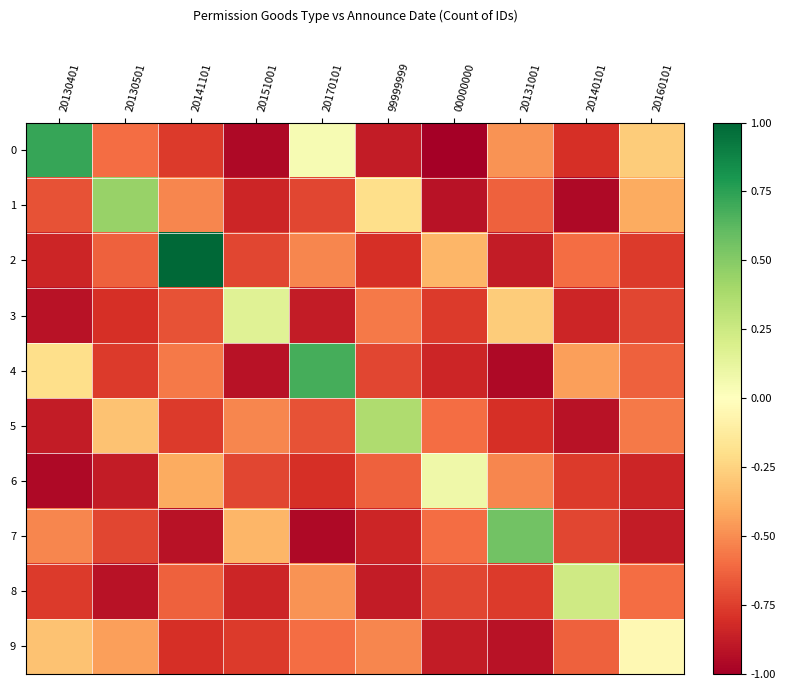

At which category does the chart reach its minimum across all series?

00000000